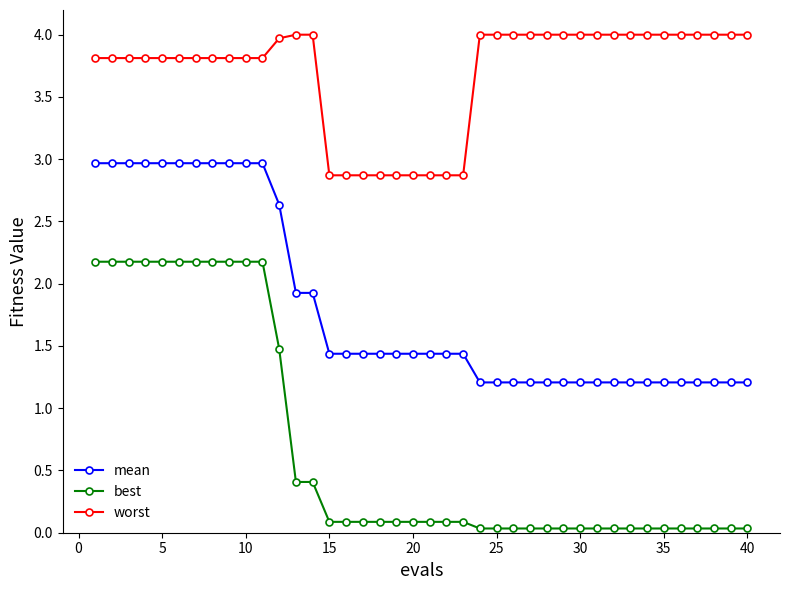

How many data points in worst are above 3?

31